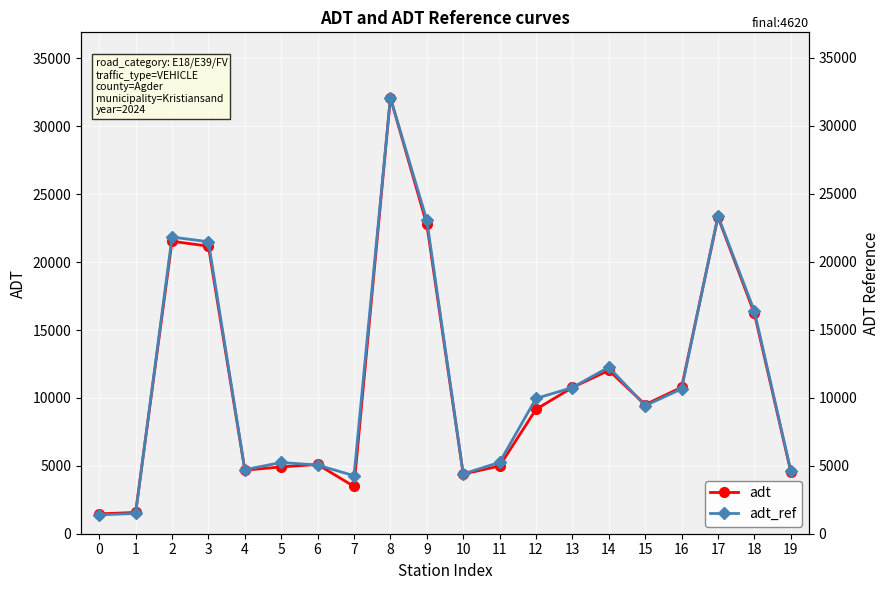

True or false: adt has more than 2 interior local peaks.

True